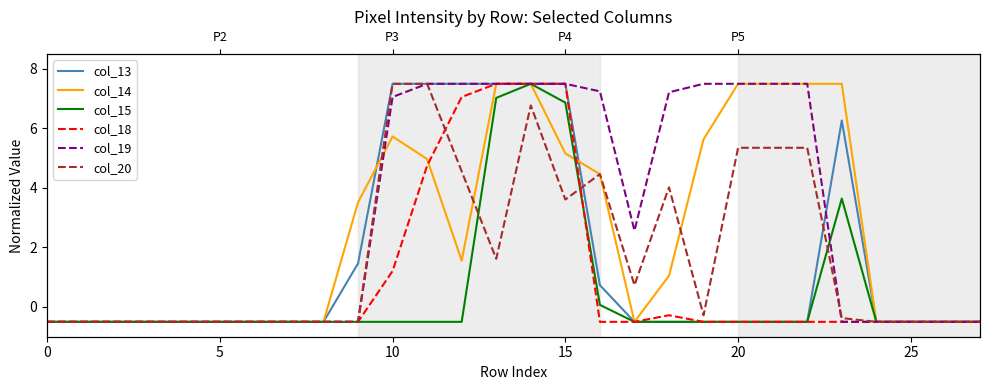

Where does the col_13 series first go above 0?

9